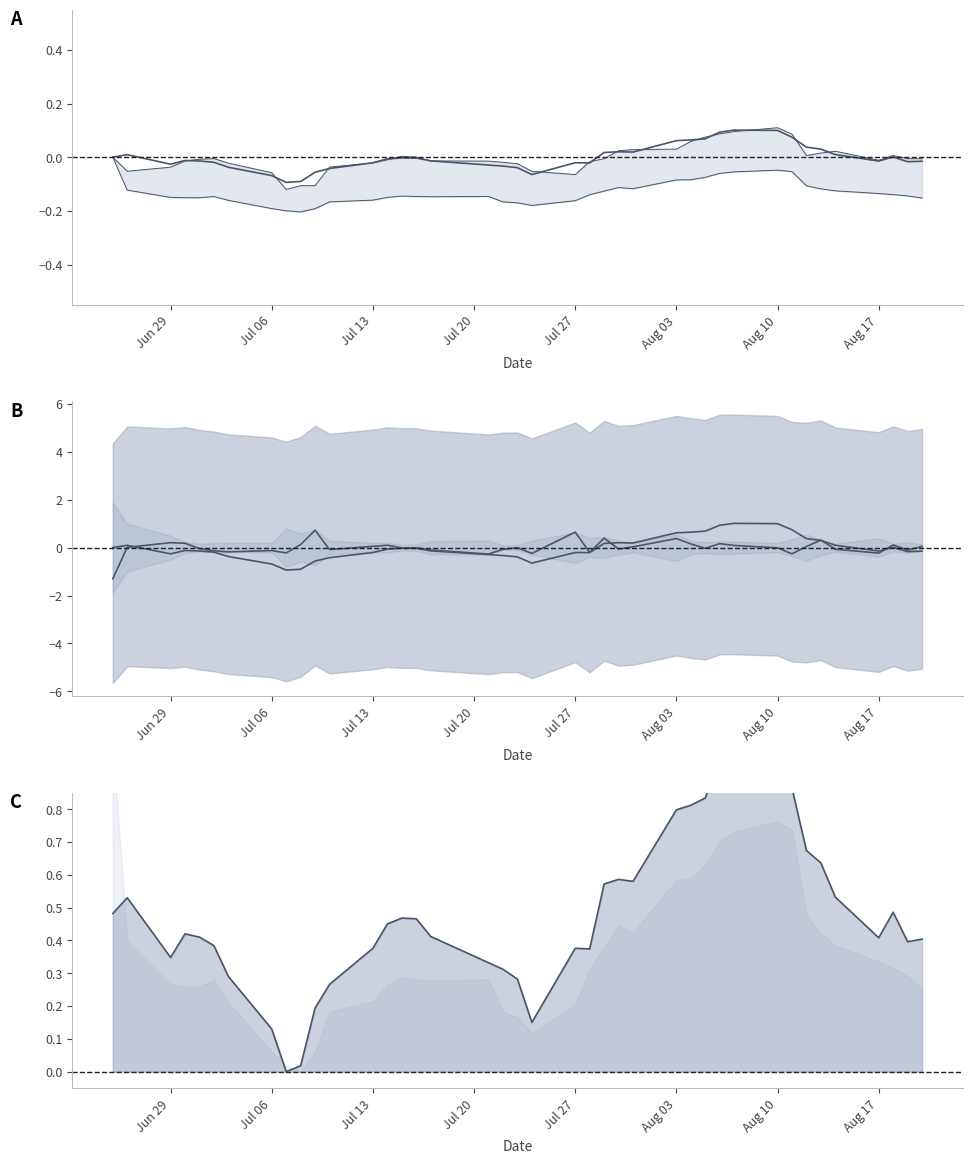

Is the value of Low at 33 greater than the value of Hight at 28?

Yes